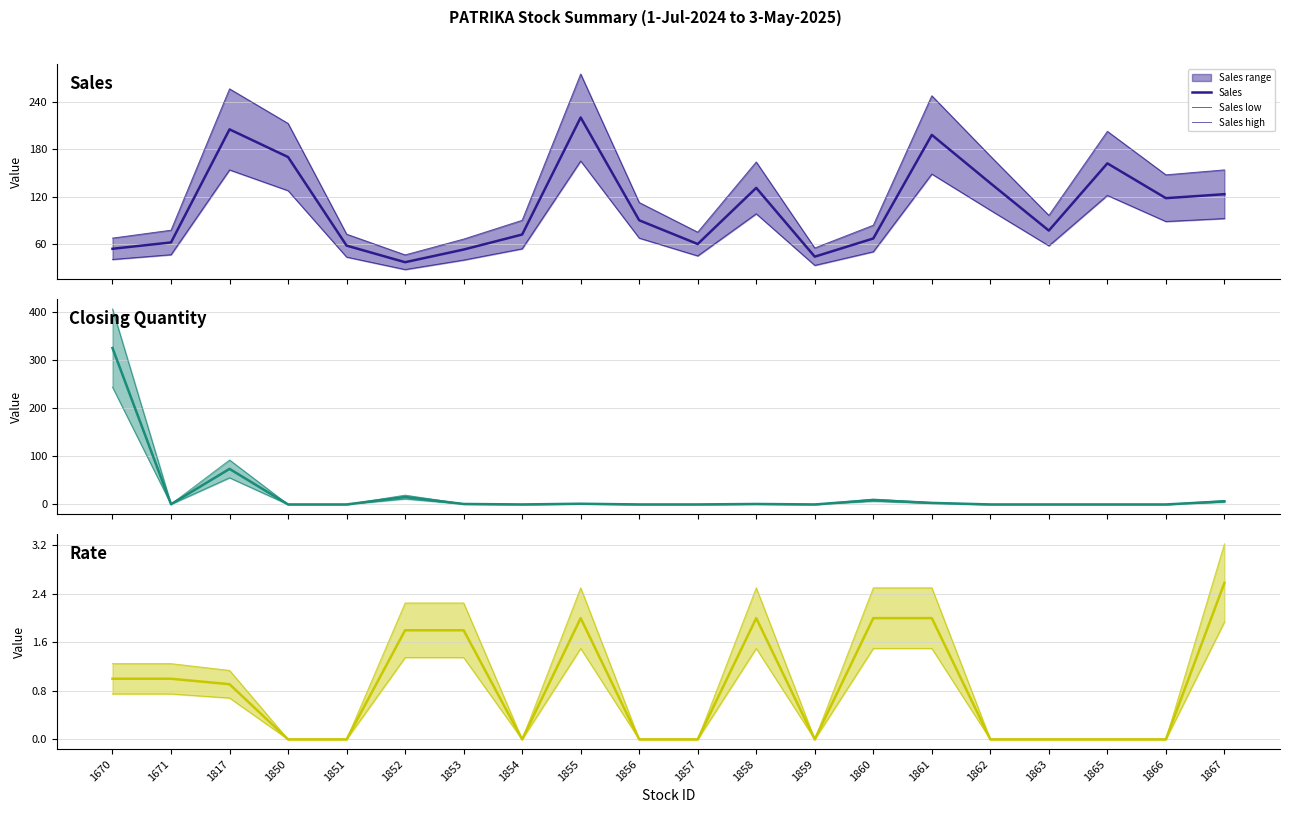

How many lines are shown in the chart?

3